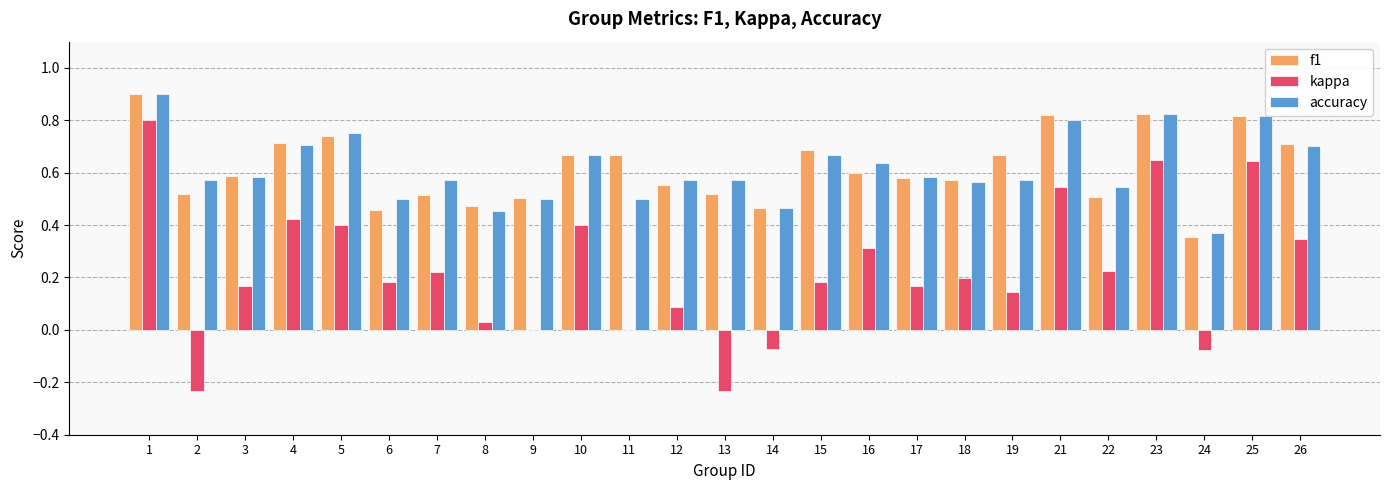

Between 19 and 24, which series saw the biggest shift?

f1